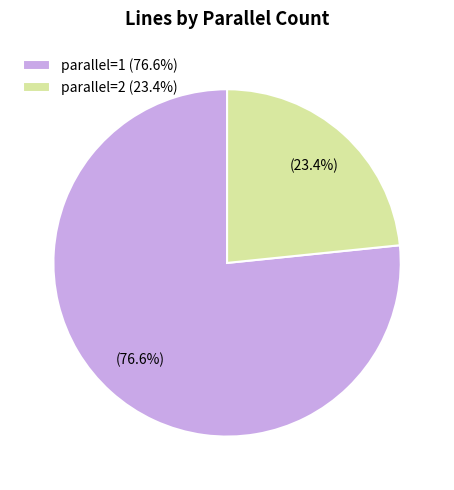

Is the sum of parallel=1 (76.6%) and parallel=2 (23.4%) greater than half?

Yes